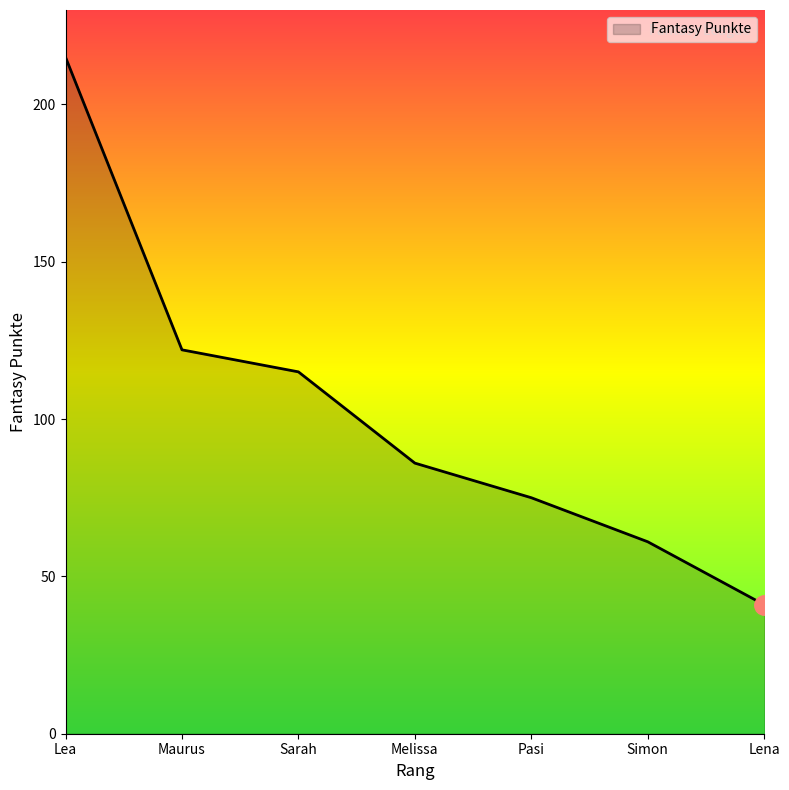

Reading left to right, transcribe all the data shown in this chart.

215	122	115	86	75	61	41